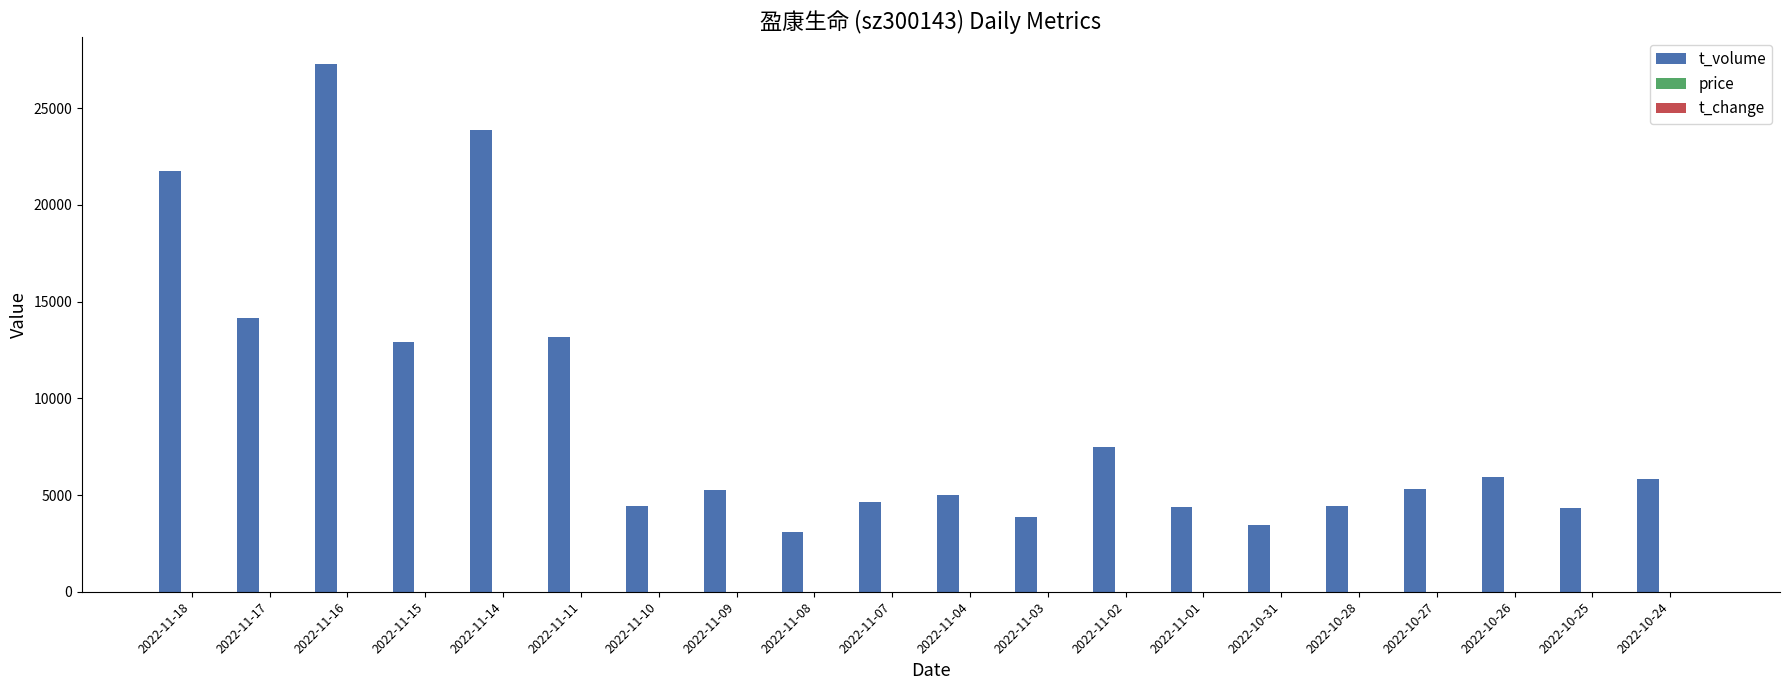

How many distinct data groups are displayed?

3